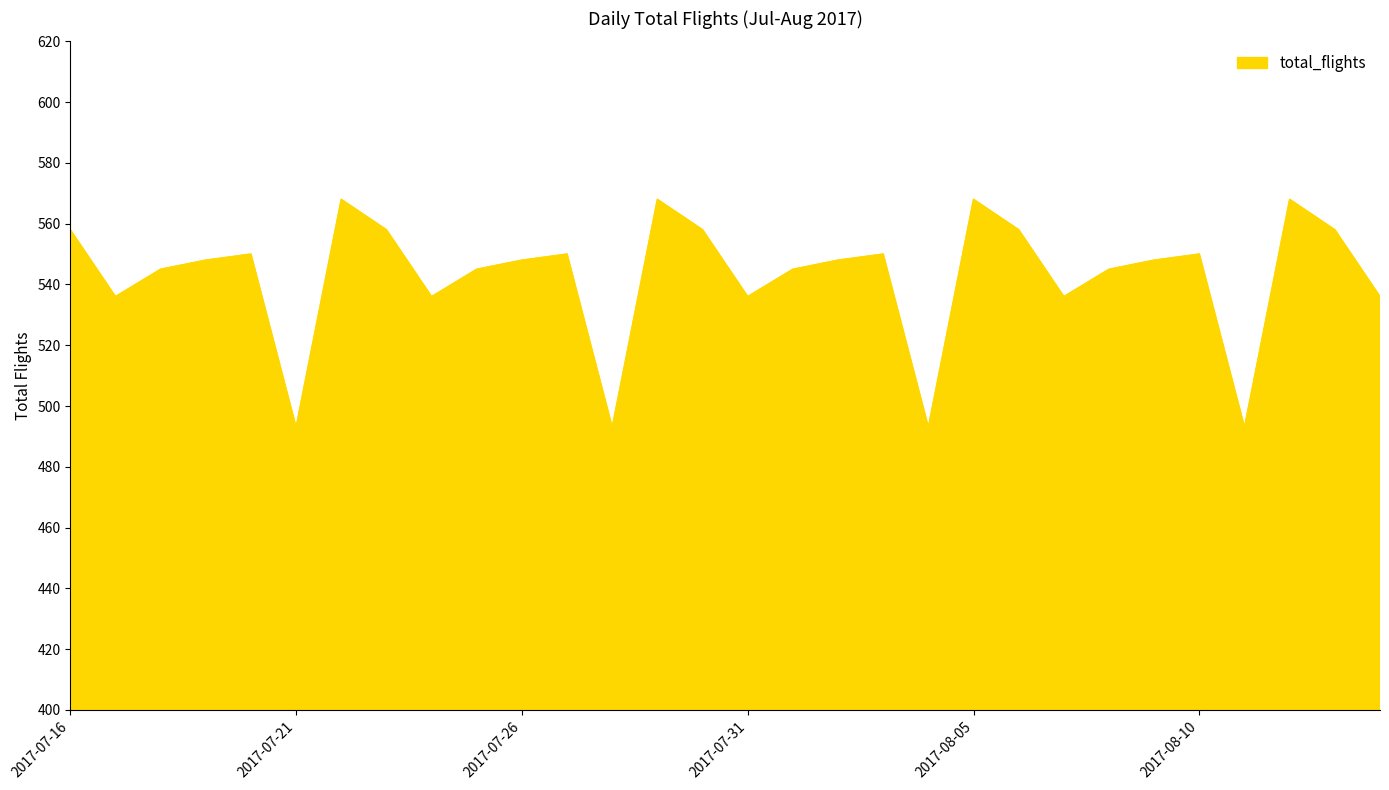

How many lines are shown in the chart?

1